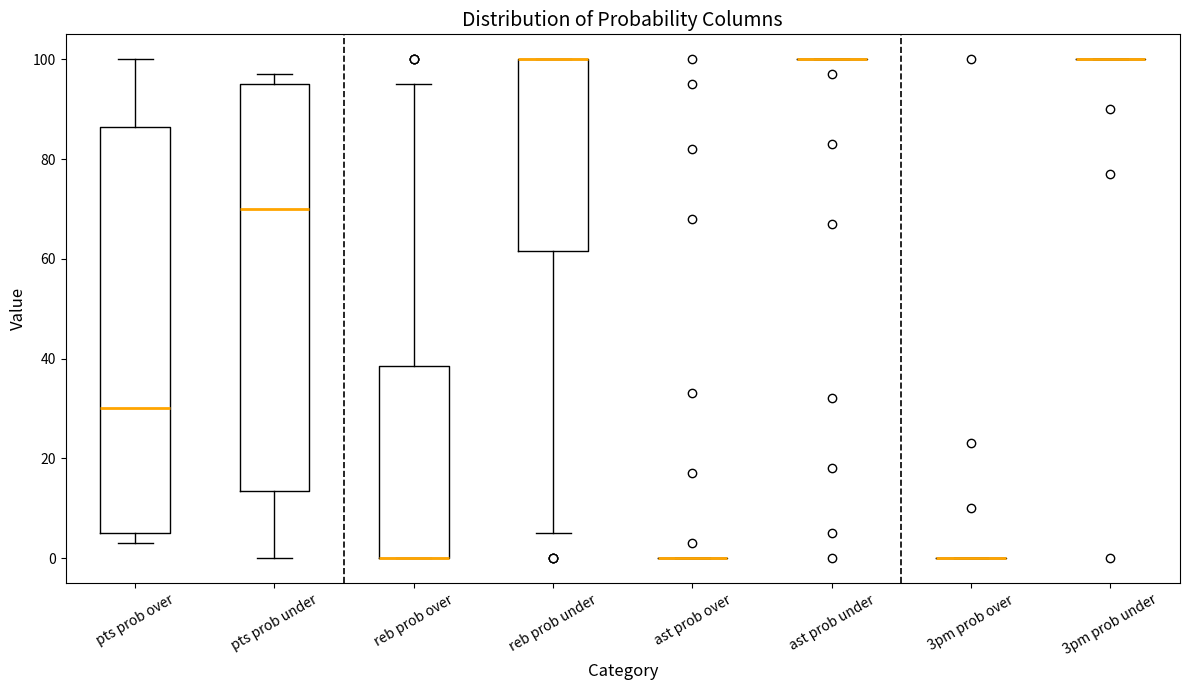

Reading left to right, transcribe this box plot: for each box, give where its median line is, the range the box spans, and where its two whiskers end, as read against the y-axis. The values are not printed on the chart, so give them approximately, as read against the axis.

pts prob over: median 30, box 6 to 86, whiskers 4 to 100
pts prob under: median 70, box 14 to 96, whiskers 0 to 98
reb prob over: median 0 (drawn on the box's lower edge), box 0 to 38, whiskers 0 to 96
reb prob under: median 100 (drawn on the box's upper edge), box 62 to 100, whiskers 6 to 100
ast prob over: box collapsed to a line at 0, whiskers 0 to 0
ast prob under: box collapsed to a line at 100, whiskers 100 to 100
3pm prob over: box collapsed to a line at 0, whiskers 0 to 0
3pm prob under: box collapsed to a line at 100, whiskers 100 to 100